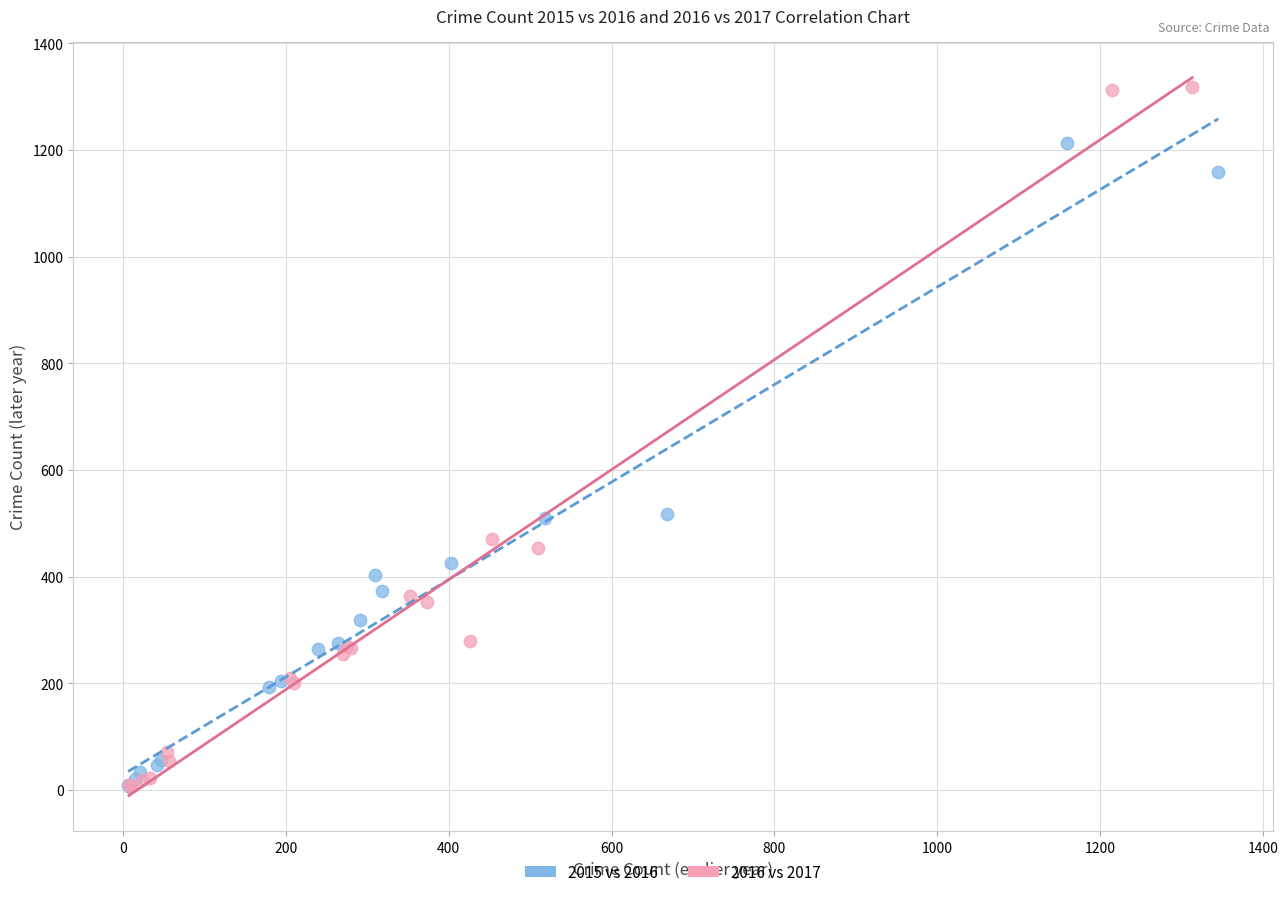

Which series has the widest spread of Y values?

2016 vs 2017